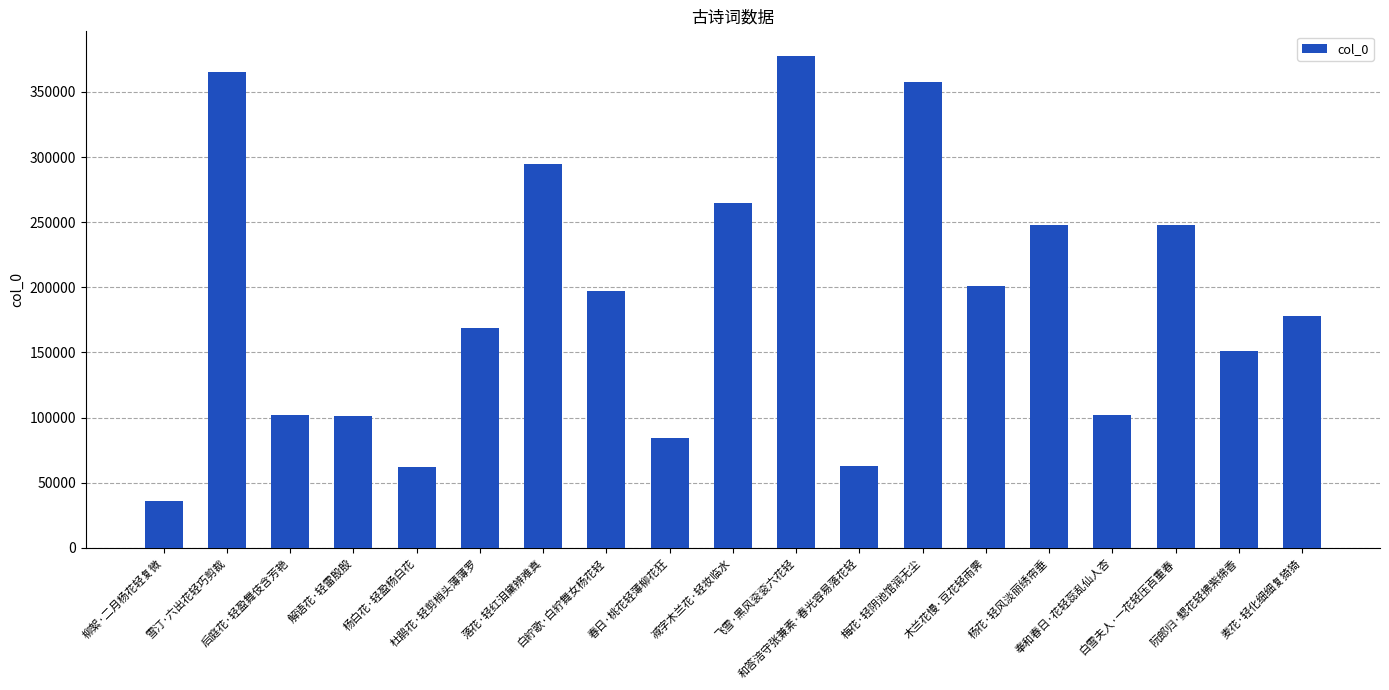

How many data points does each series have?

19